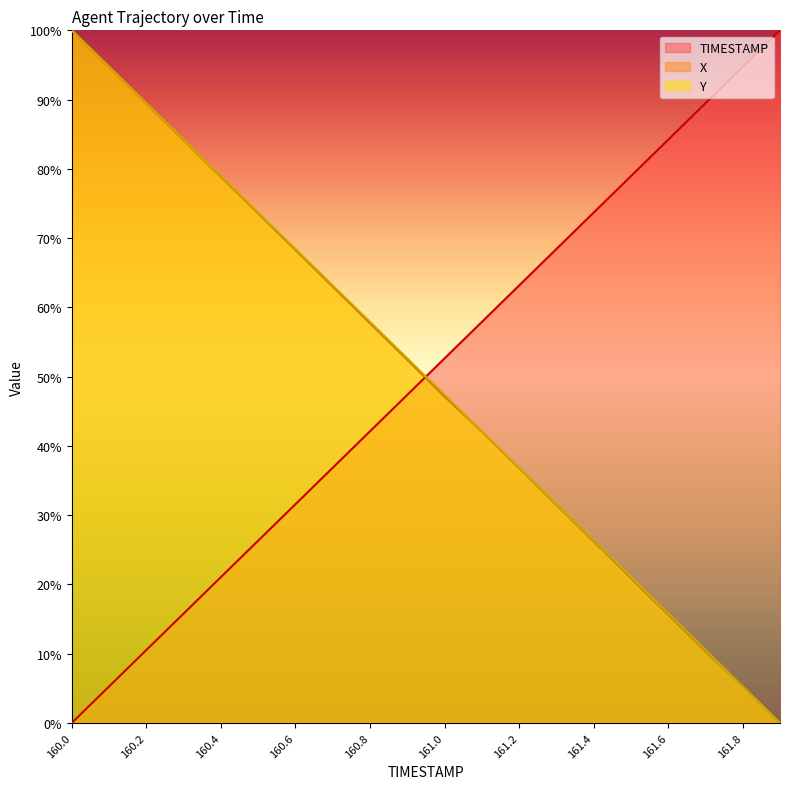

Reading left to right, what are all the values shown in this chart?

TIMESTAMP: 160.0=0.0	160.1=5.3	160.2=10.5	160.3=15.8	160.4=21.1	160.5=26.3	160.6=31.6	160.7=36.8	160.8=42.1	160.9=47.4	161.0=52.6	161.1=57.9	161.2=63.2	161.3=68.4	161.4=73.7	161.5=78.9	161.6=84.2	161.7=89.5	161.8=94.7	161.9=100.0
X: 160.0=100.0	160.1=94.7	160.2=89.4	160.3=84.1	160.4=78.9	160.5=73.6	160.6=68.3	160.7=63.0	160.8=57.7	160.9=52.4	161.0=47.2	161.1=42.1	161.2=36.8	161.3=31.5	161.4=26.2	161.5=20.9	161.6=15.7	161.7=10.4	161.8=5.3	161.9=0.0
Y: 160.0=100.0	160.1=94.7	160.2=89.5	160.3=84.2	160.4=79.0	160.5=73.7	160.6=68.4	160.7=63.2	160.8=57.9	160.9=52.6	161.0=47.4	161.1=42.1	161.2=36.9	161.3=31.6	161.4=26.3	161.5=21.1	161.6=15.8	161.7=10.5	161.8=5.3	161.9=0.0